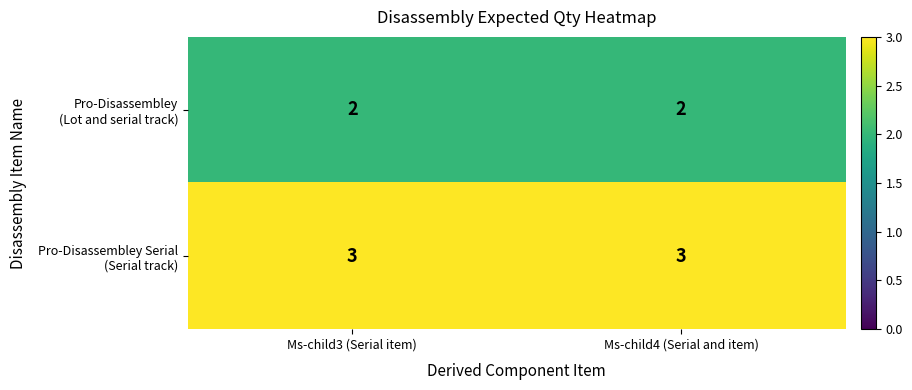

What is the maximum value shown in the chart?

3